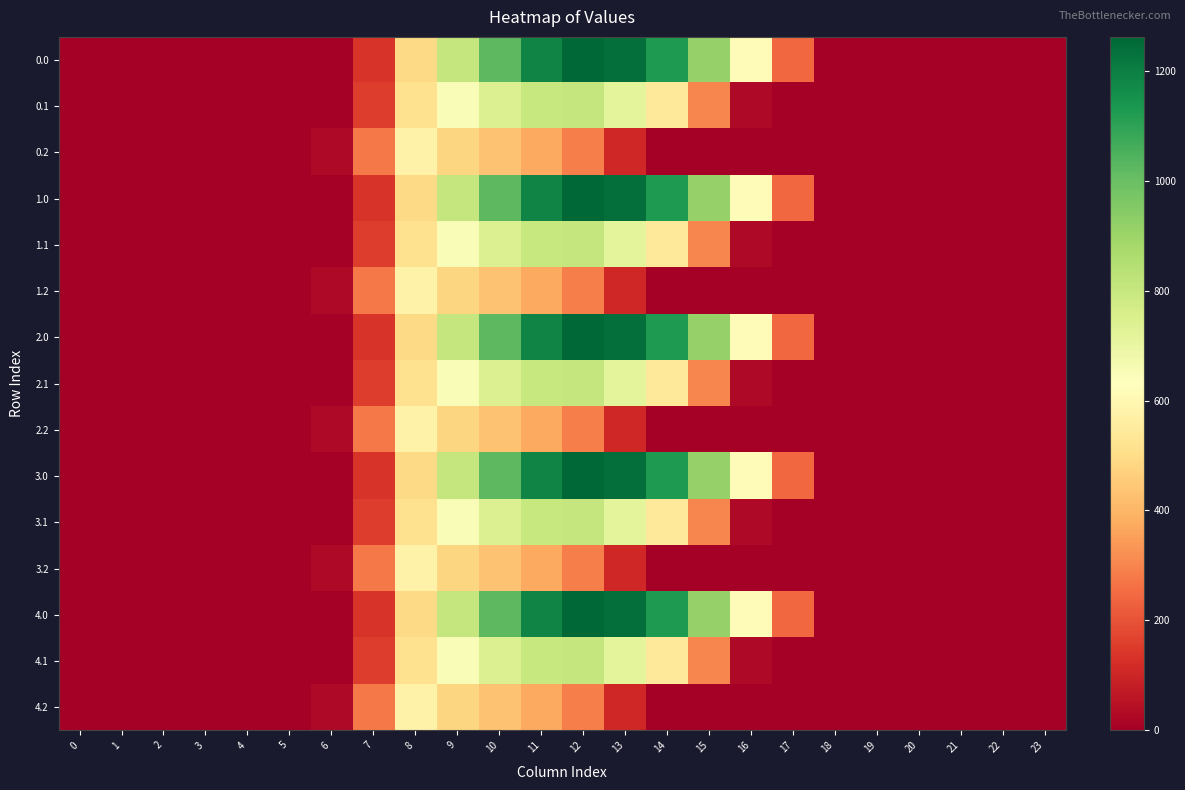

Between 2 and 14, which is larger?

14